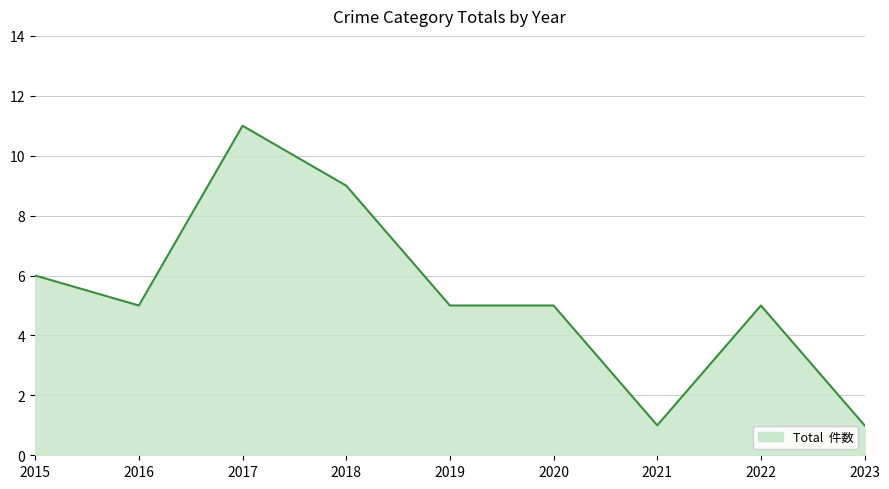

At which category does the data reach its first local peak?

2017